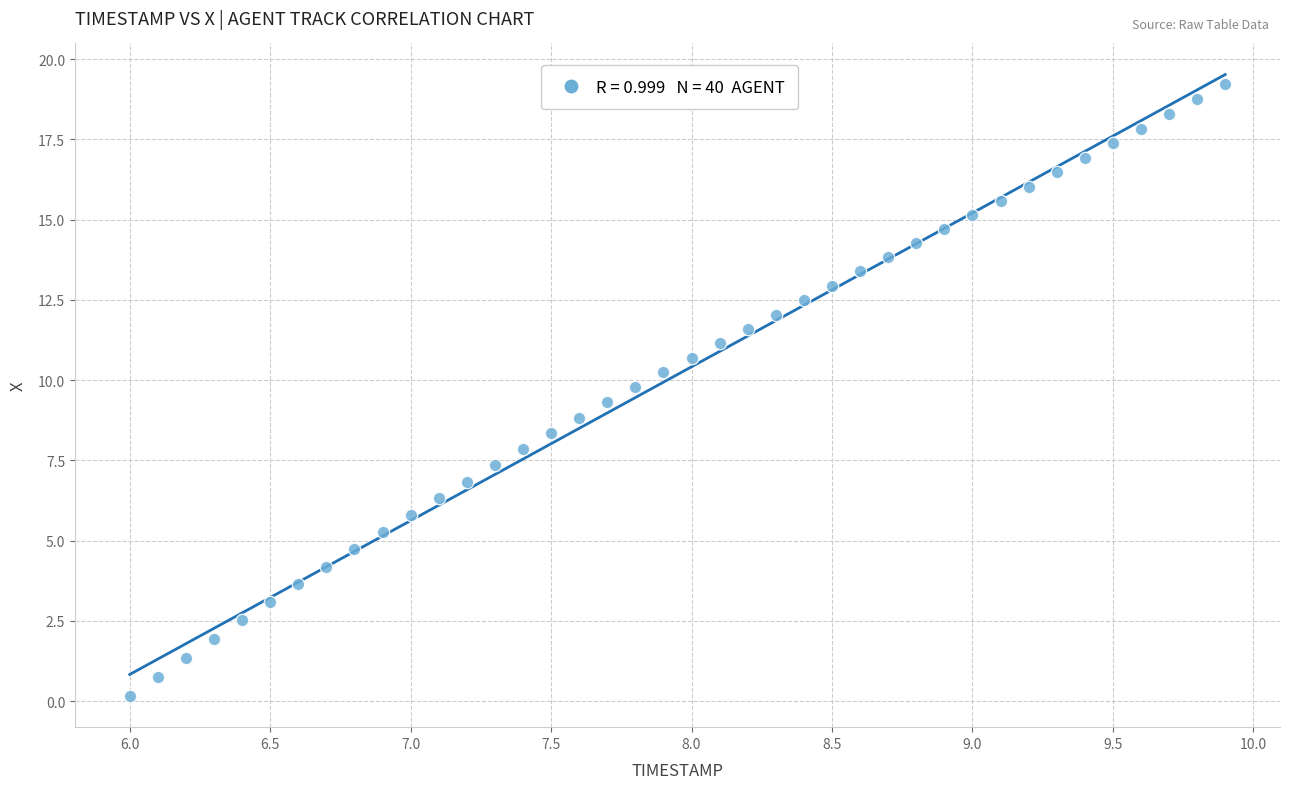

What is the range of X values (max minus min)?

3.9